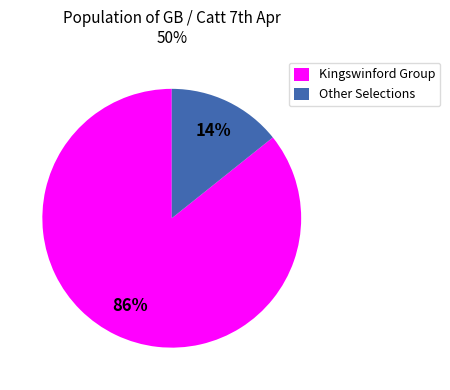

How many slices are in this pie chart?

2